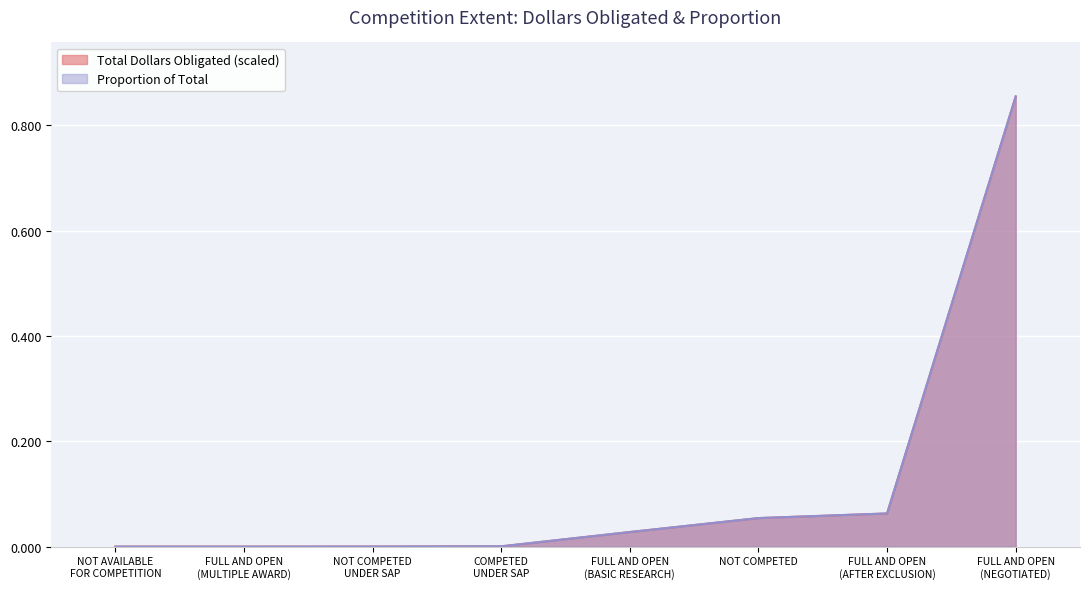

What is the label of the 6th point from the left?

NOT COMPETED